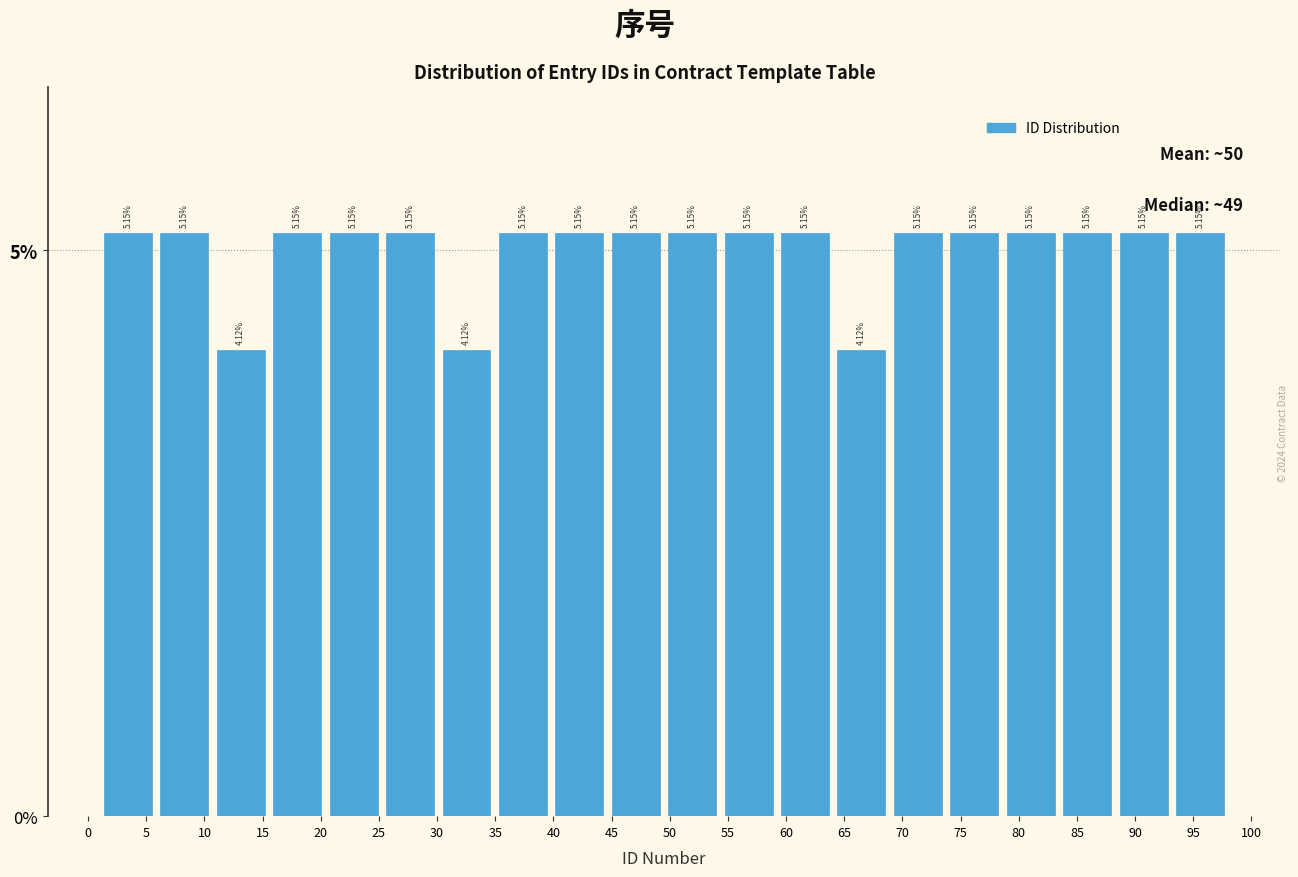

What is the height of the bar covering 59.20 to 64.05 on the x-axis? The bar edges are not printed on the chart, so give them approximately, as read against the axis.

5.15